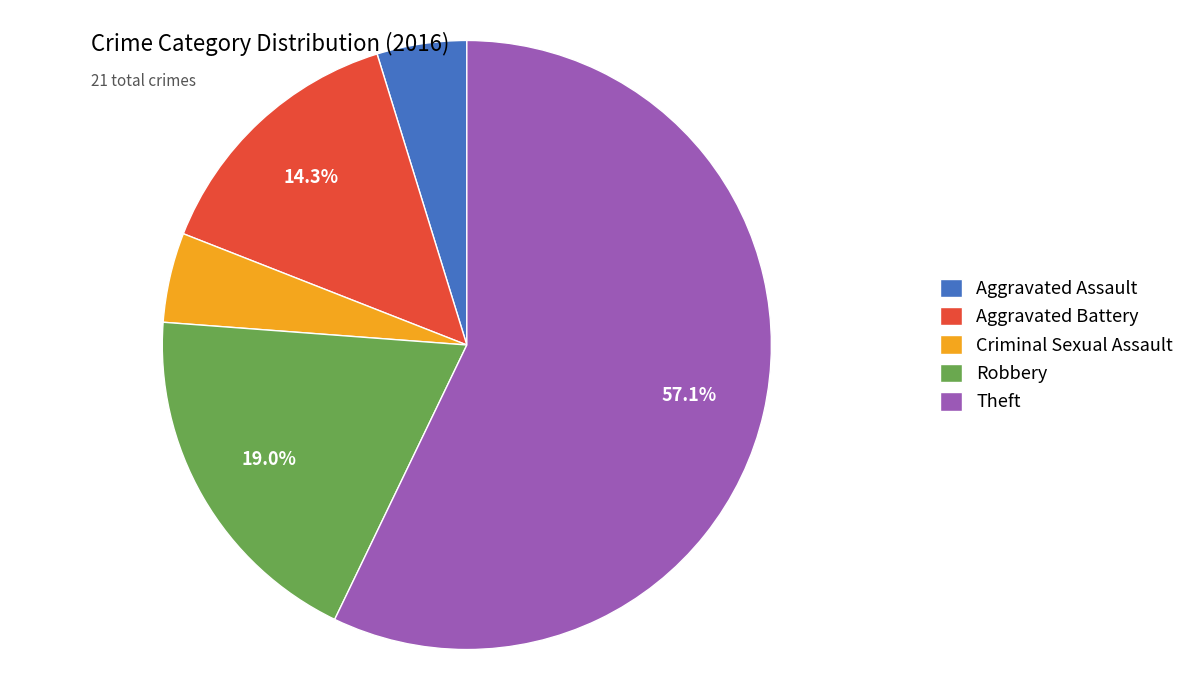

To the nearest percent, what is the average slice percentage?

20%